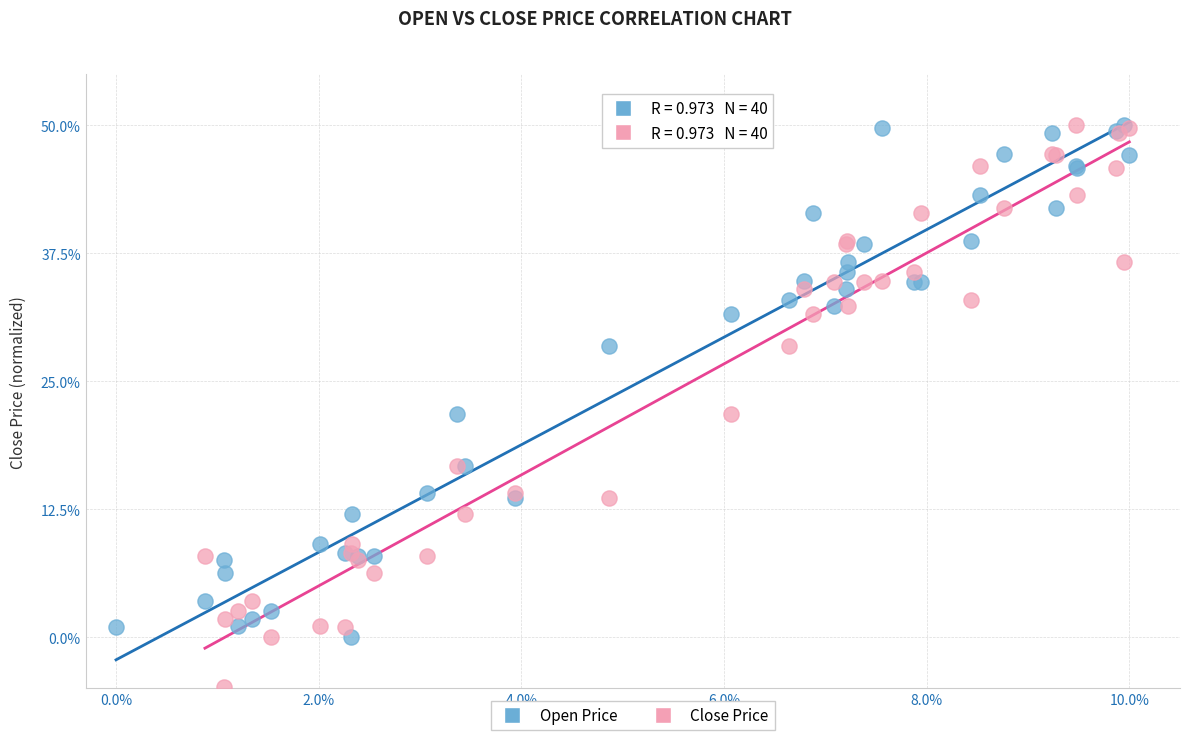

What are all the series names shown in the legend?

Open Price, Close Price